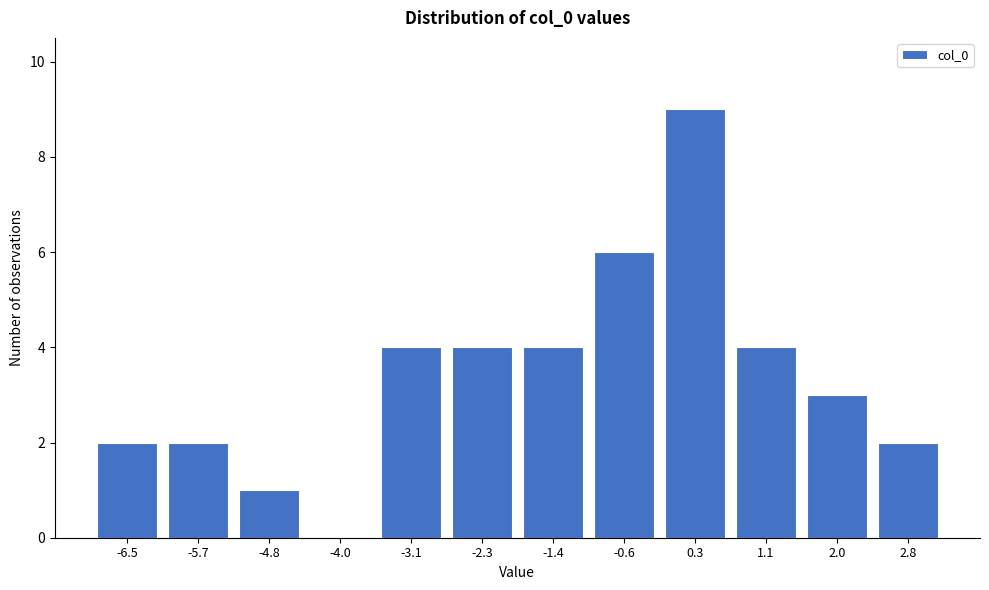

Reading left to right, extract all data points from this chart.

-6.5=2	-5.7=2	-4.8=1	-4.0=0	-3.1=4	-2.3=4	-1.4=4	-0.6=6	0.3=9	1.1=4	2.0=3	2.8=2